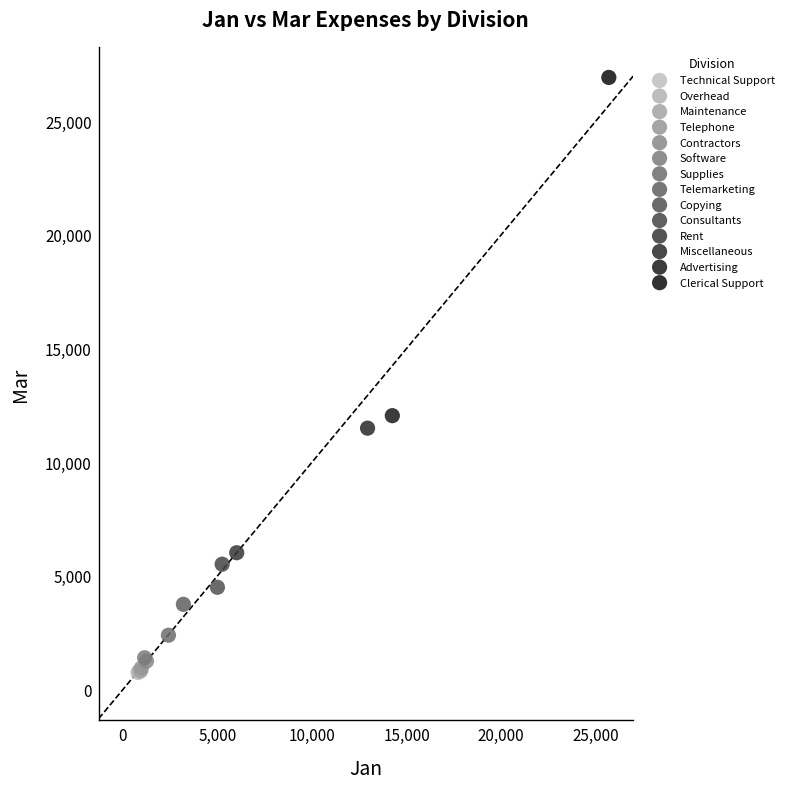

What are all the series names shown in the legend?

Technical Support, Overhead, Maintenance, Telephone, Contractors, Software, Supplies, Telemarketing, Copying, Consultants, Rent, Miscellaneous, Advertising, Clerical Support